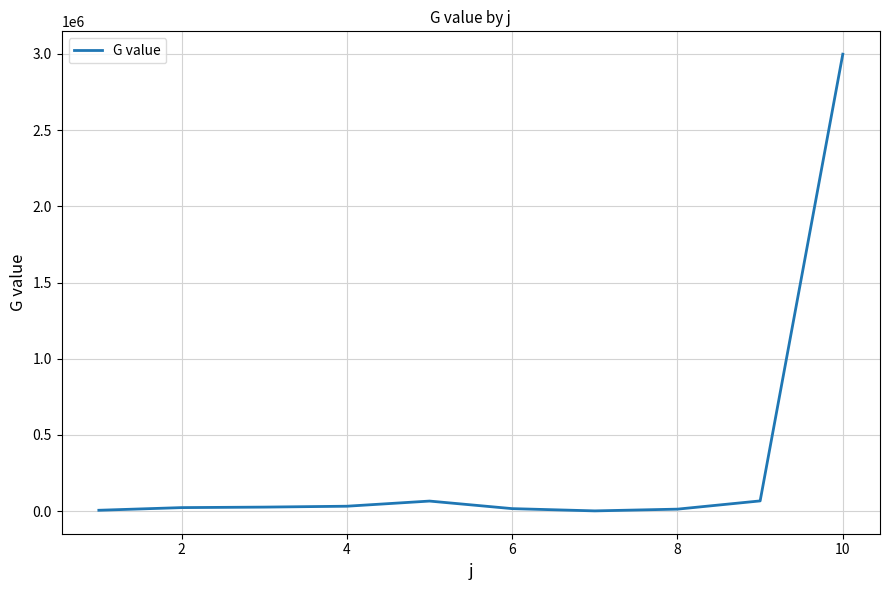

What is the difference between the maximum and minimum values?

2996097.0